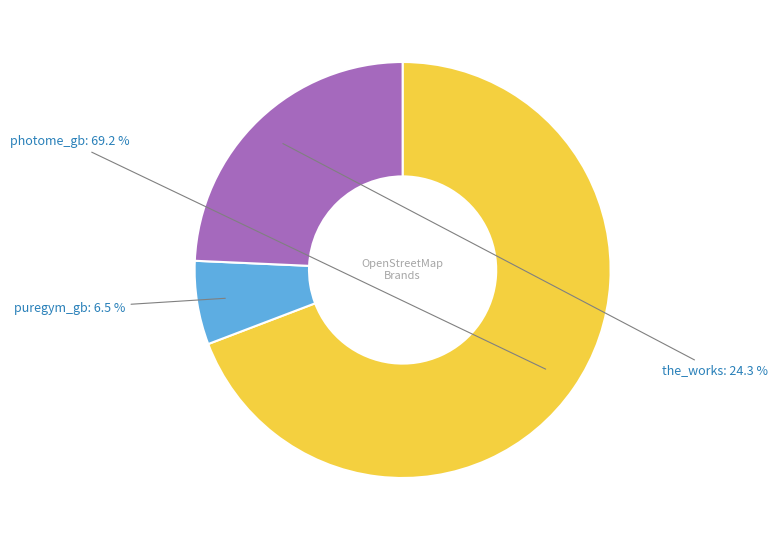

Rank the categories by value from lowest to highest.

puregym_gb, the_works, photome_gb